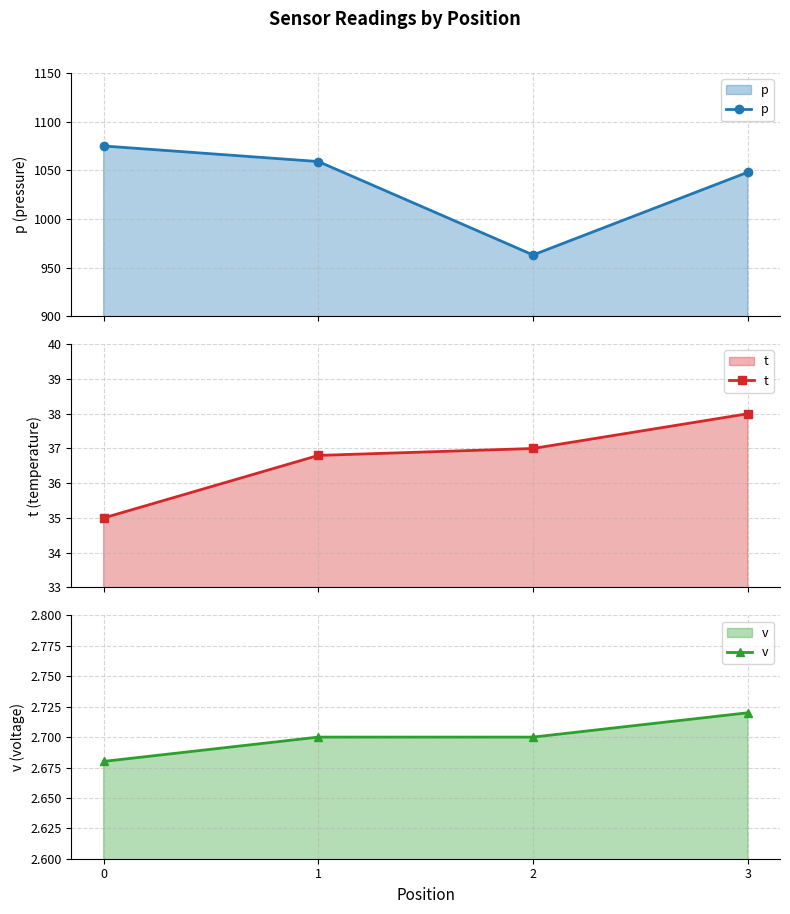

Reading left to right, transcribe all the data shown in this chart.

p: 0=1075.0	1=1059.0	2=963.0	3=1048.0
t: 0=35.0	1=36.8	2=37.0	3=38.0
v: 0=2.7	1=2.7	2=2.7	3=2.7